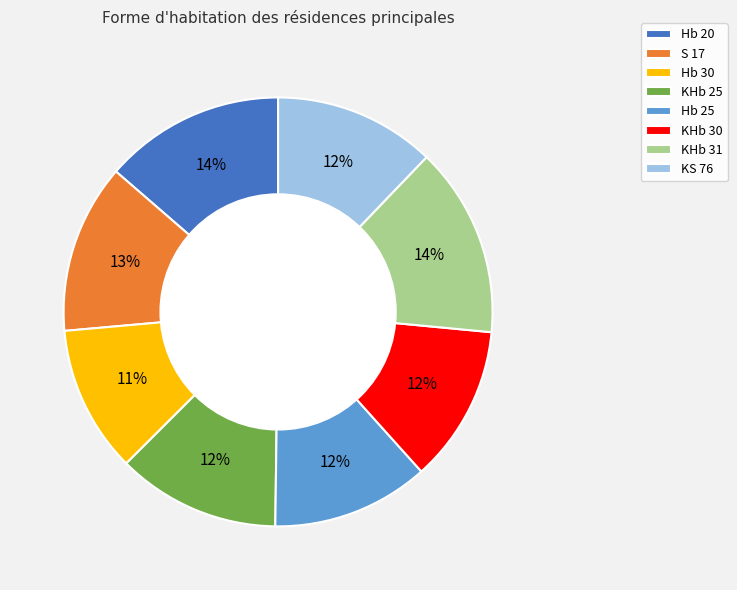

To the nearest percent, what is the difference between the Hb 30 and Hb 25 slice percentages?

1%